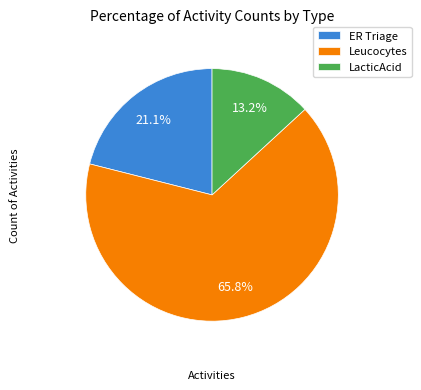

Count the number of slices in the pie.

3